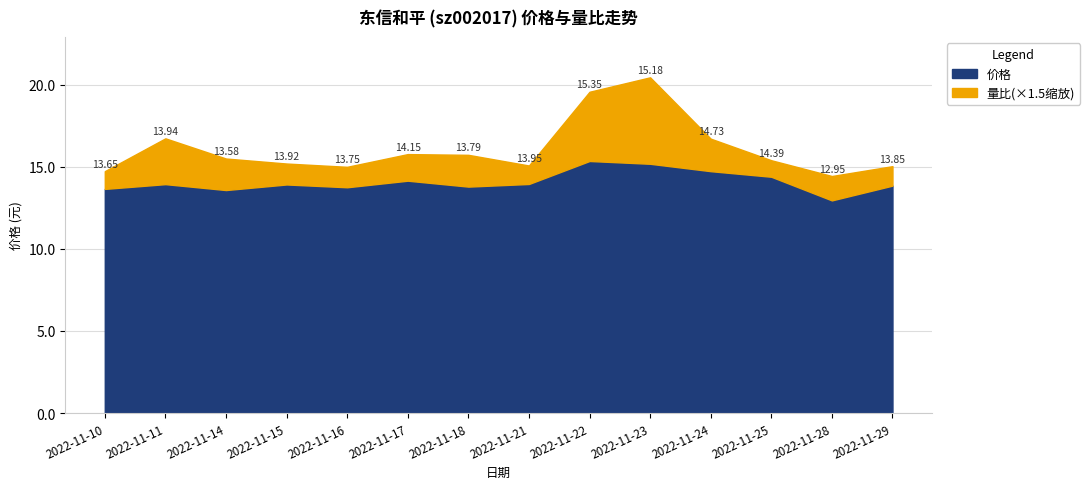

The 量比 series shows 0.3 at 2022-11-24. True or false?

False